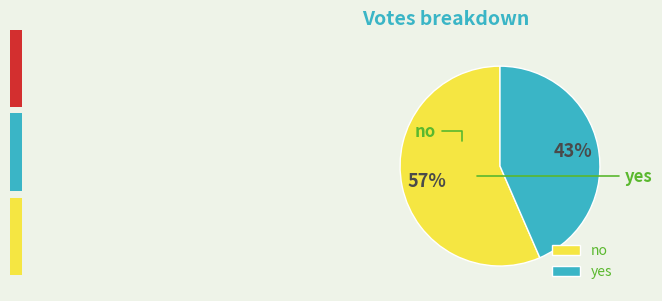

Count the number of slices in the pie.

2